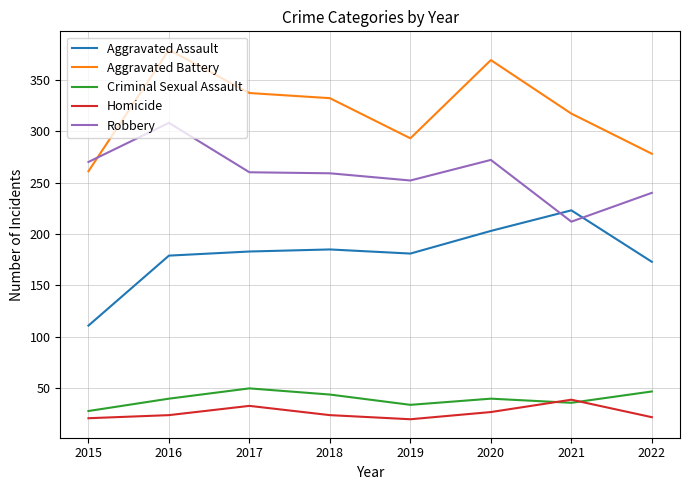

What is the total value across all series at 2022?

760